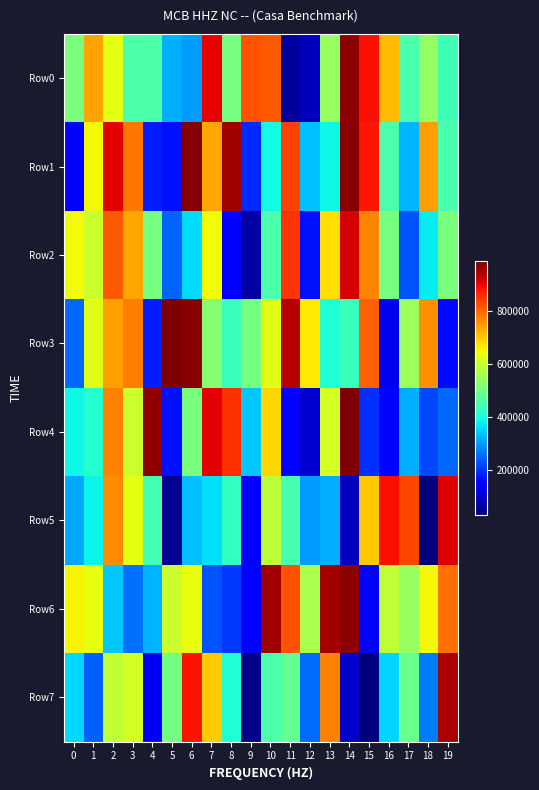

At how many categories does at least one series exceed 688687?

18